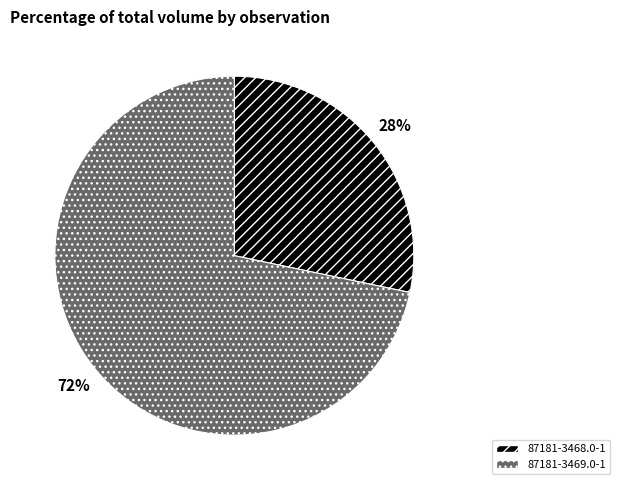

Is there a majority slice in this chart?

Yes